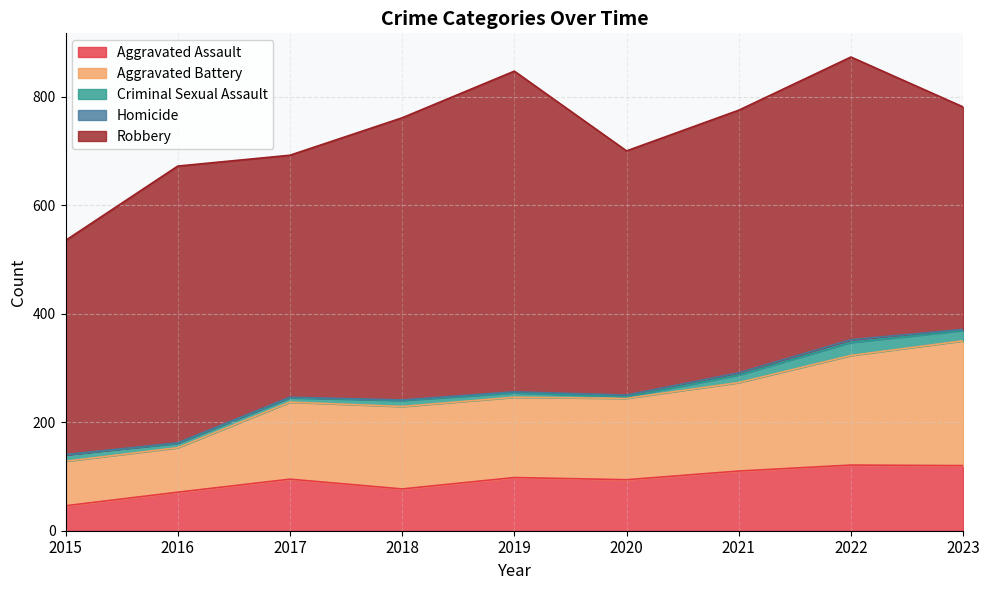

At which category does Criminal Sexual Assault reach its first local peak?

2018